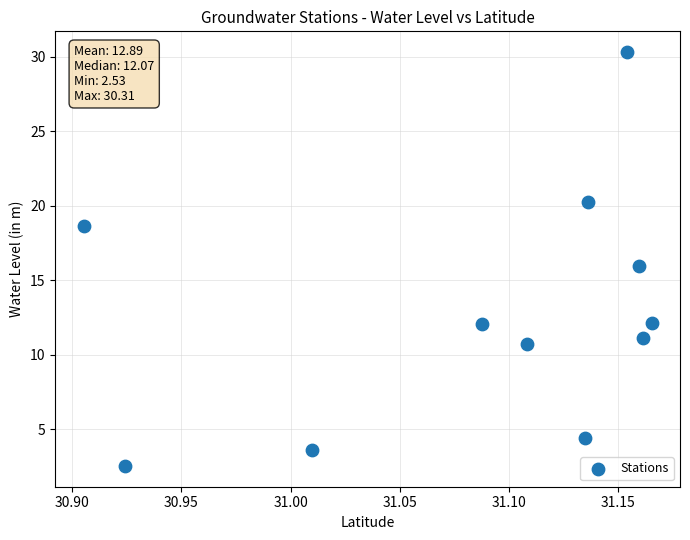

What is the average X value?

31.1